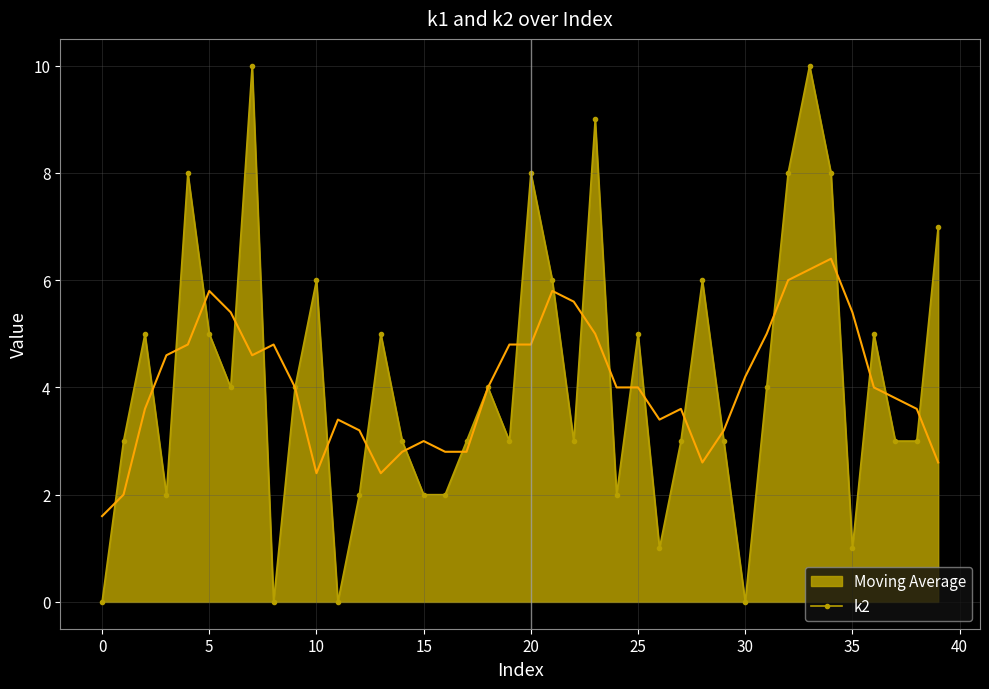

What is the greatest value displayed?

10.0